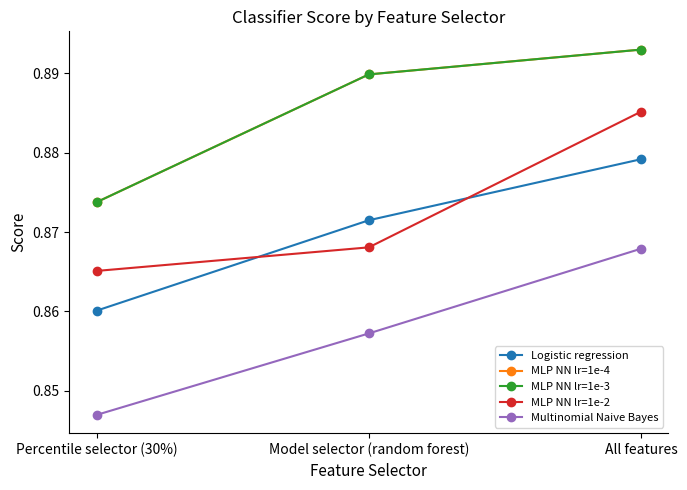

Does the chart have visible grid lines?

No